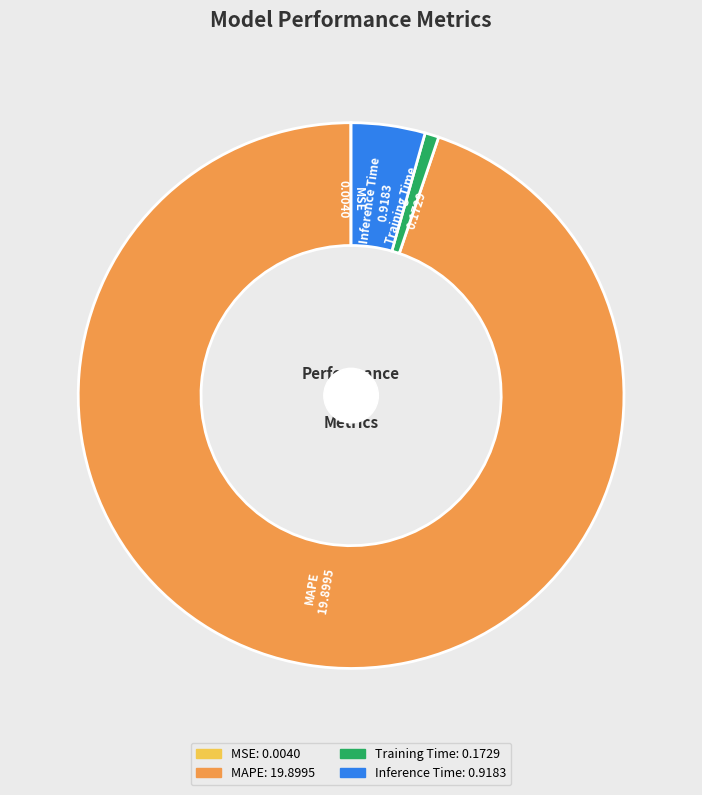

What is the largest slice in the pie chart?

MAPE